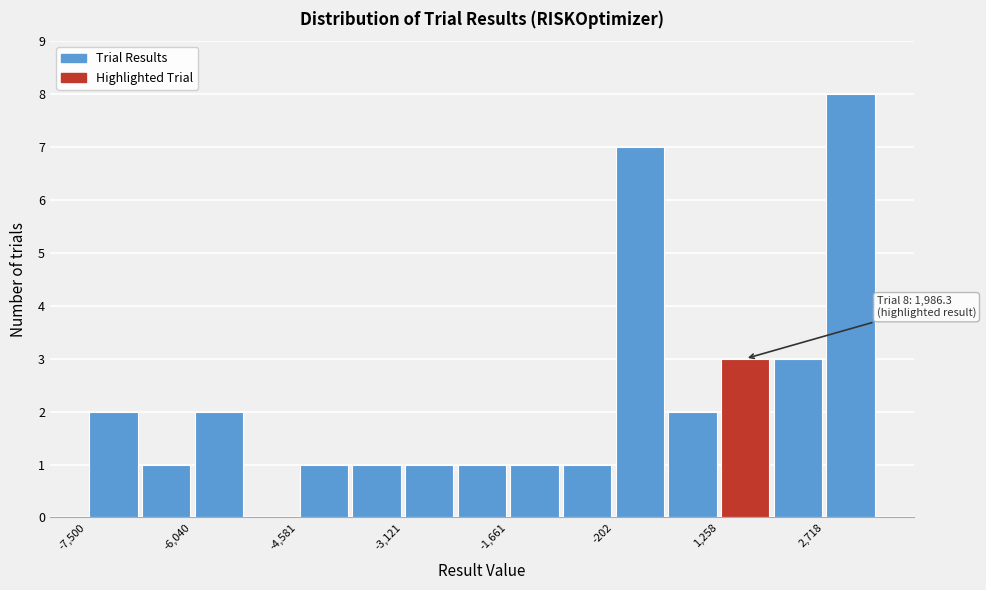

Read against the x-axis, roughly where is the centre of the tallest bar?

3000